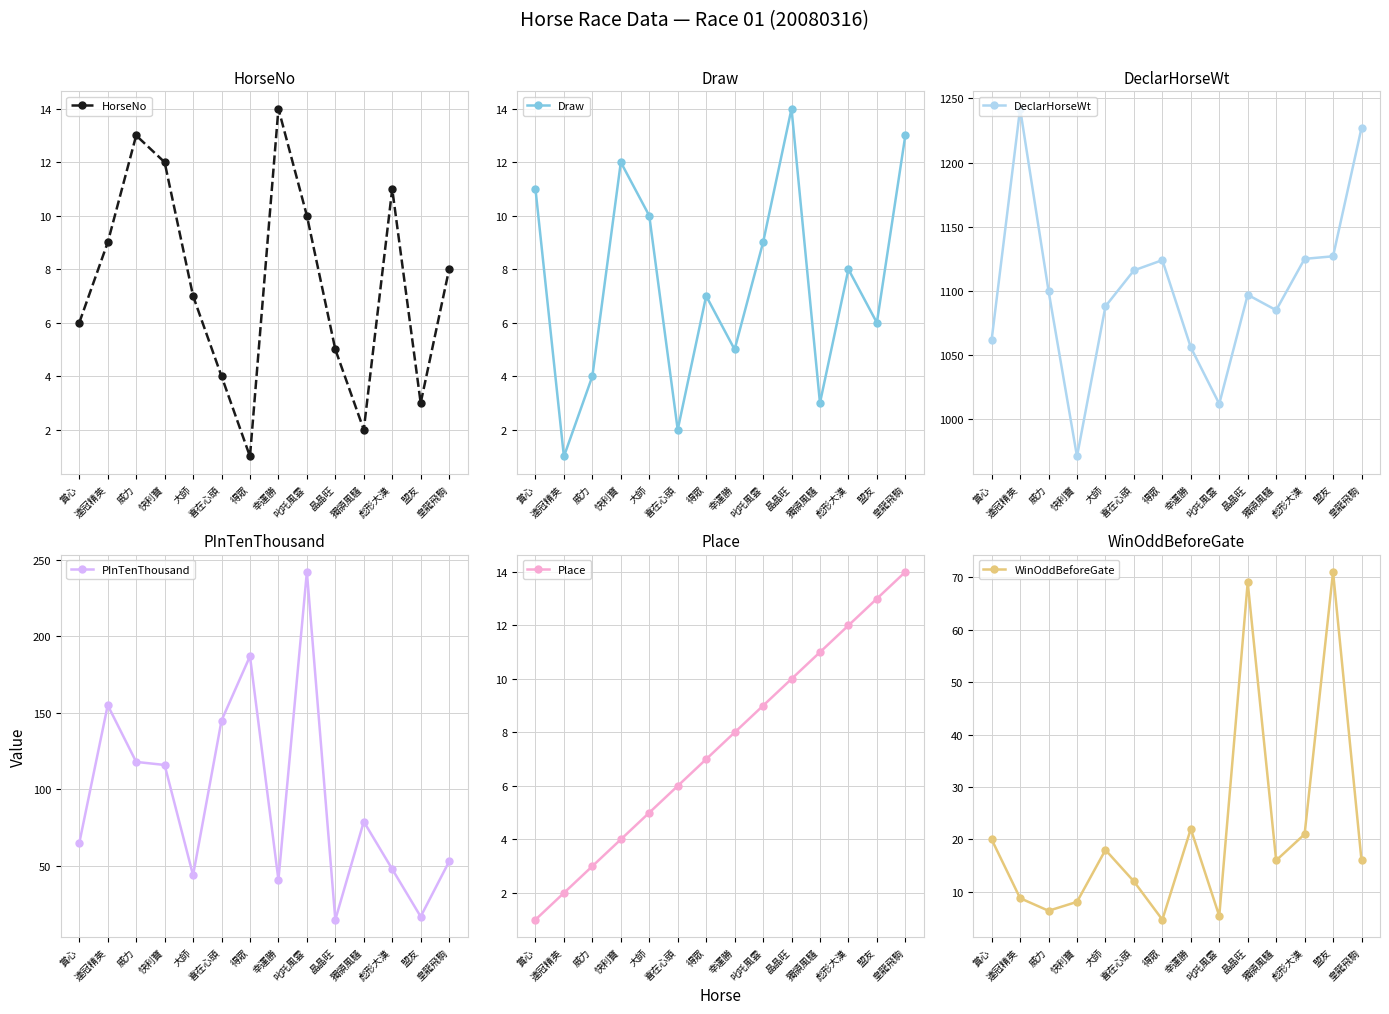

True or false: HorseNo and WinOddBeforeGate intersect in this chart.

True